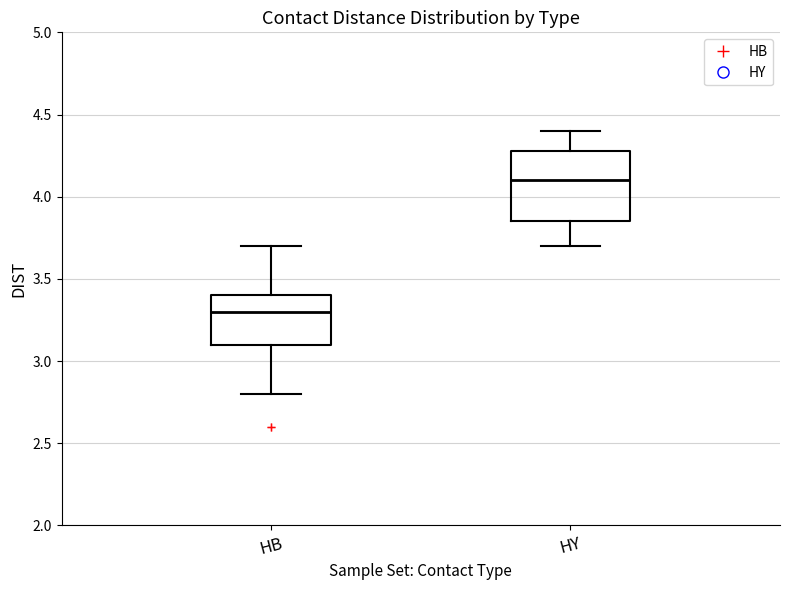

Where does the lower whisker of the box for HB end on the y-axis? The values are not printed on the chart, so give them approximately, as read against the axis.

2.80